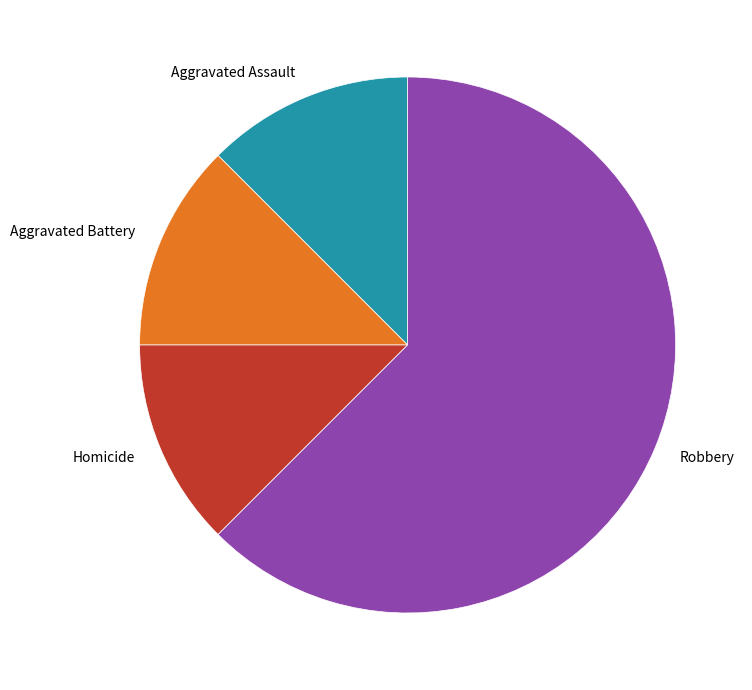

What is the ratio of the value at Homicide to the value at Aggravated Assault?

1.0